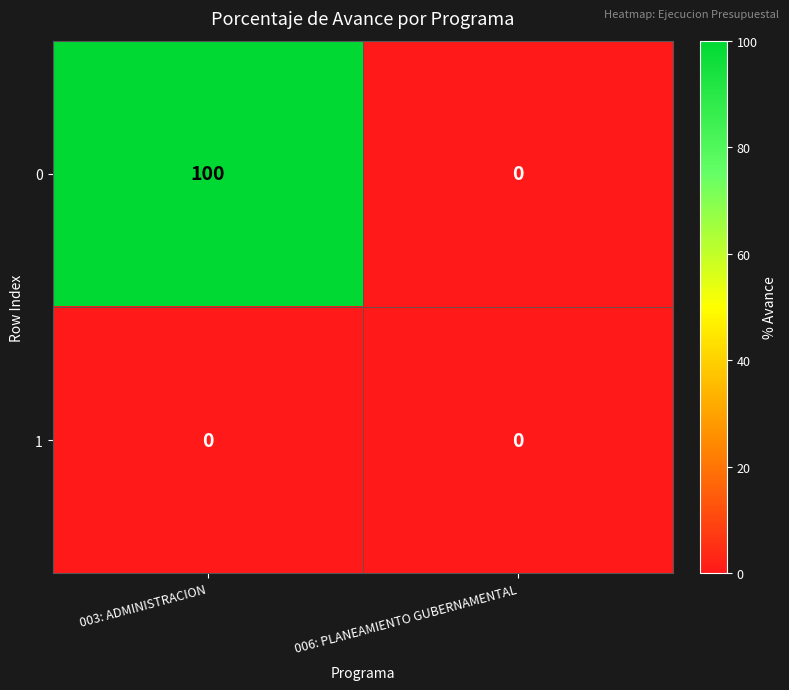

How many distinct data groups are displayed?

2